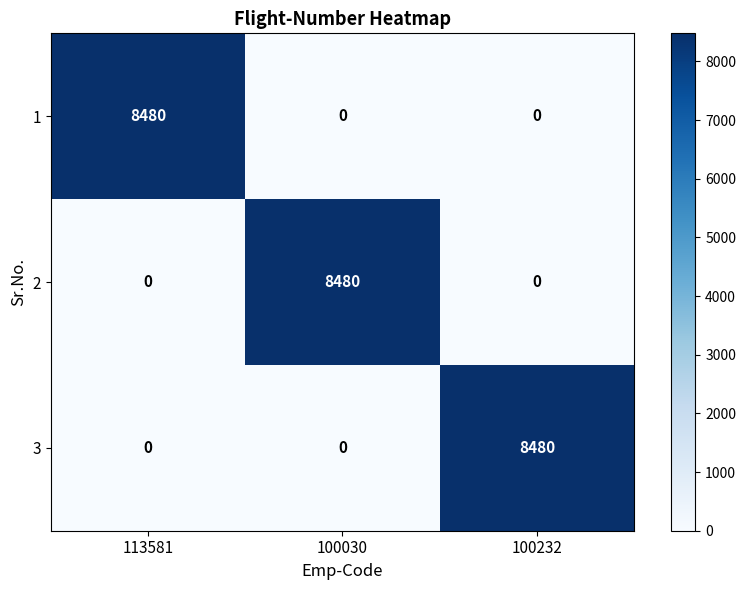

How many 1 values are between 0 and 8480?

3